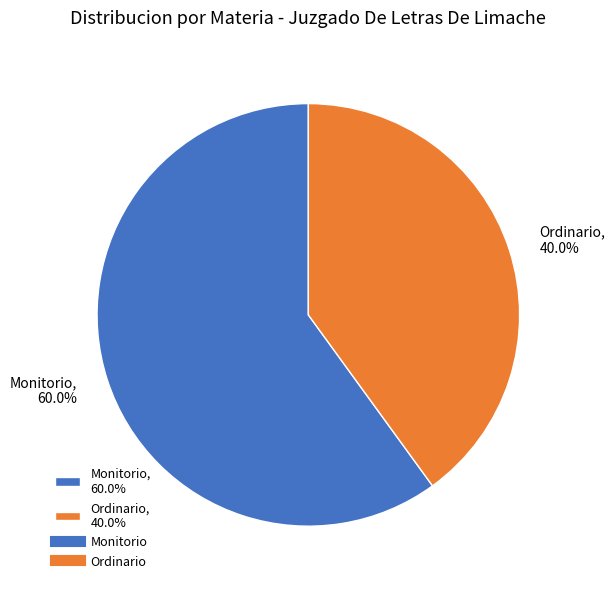

Does any single category account for the majority?

Yes